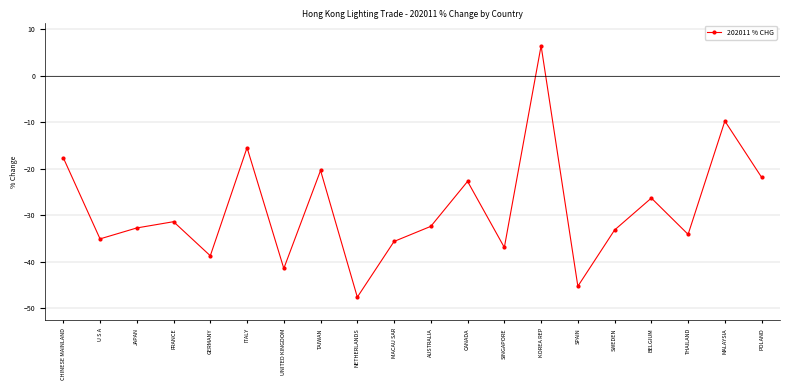

Which has a higher value, SPAIN or NETHERLANDS?

SPAIN